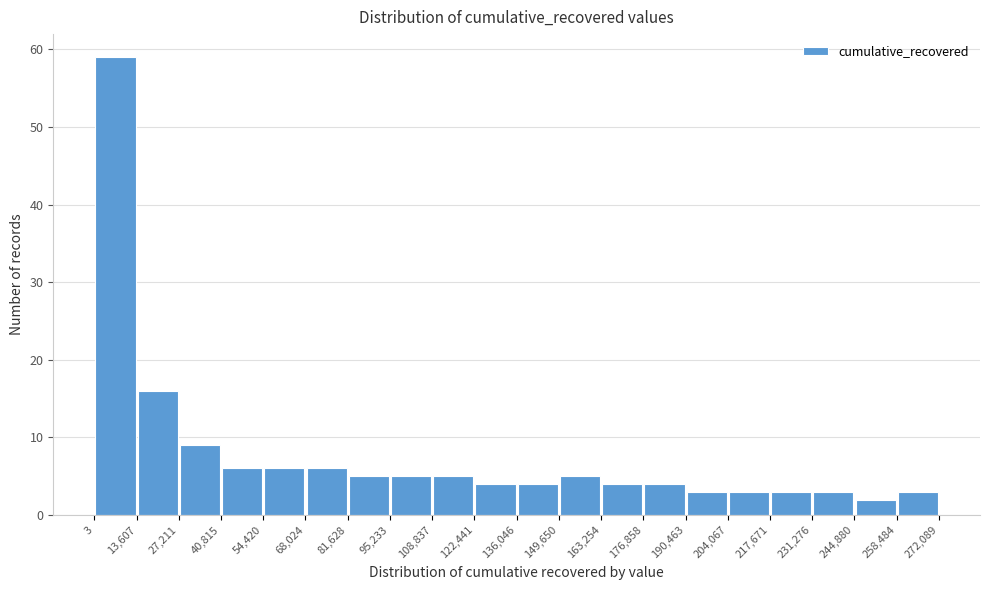

What is the height of the bar covering 217,671 to 231,276 on the x-axis? The values are not printed on the chart, so give them approximately, as read against the axis.

3